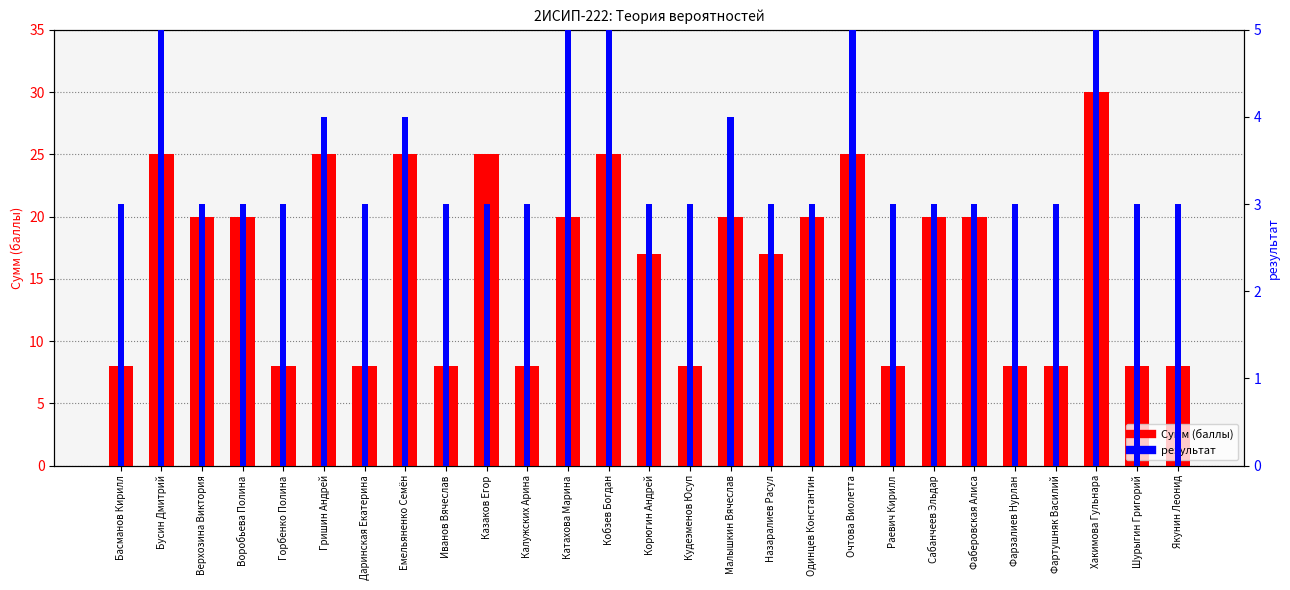

What is the difference between the maximum and second lowest values in the результат series?

2